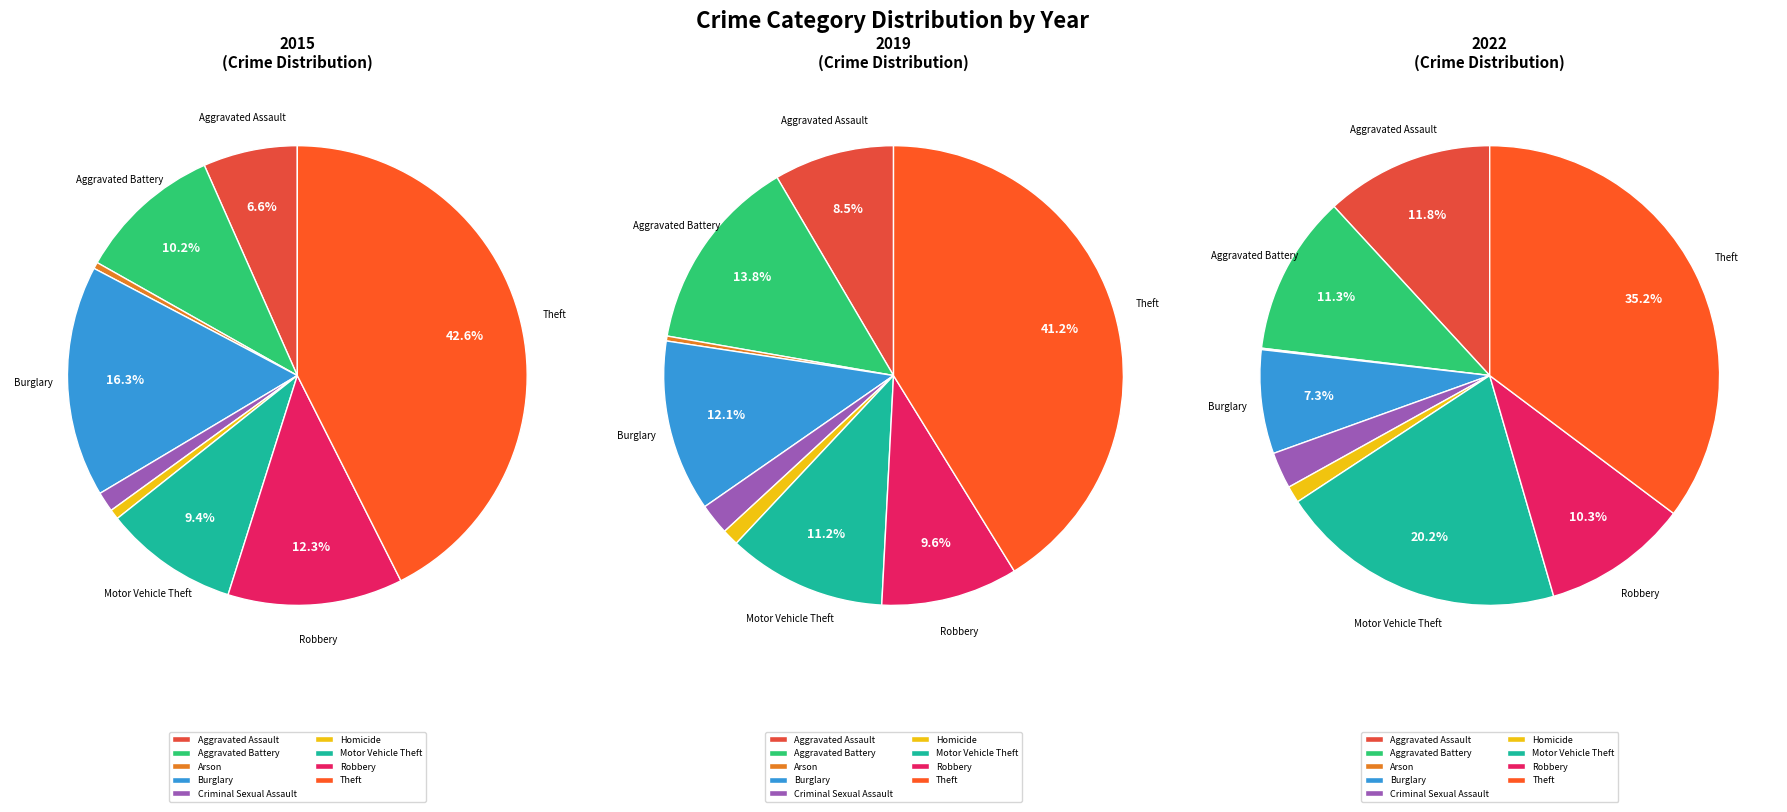

Does Burglary account for over 50% of the chart?

No